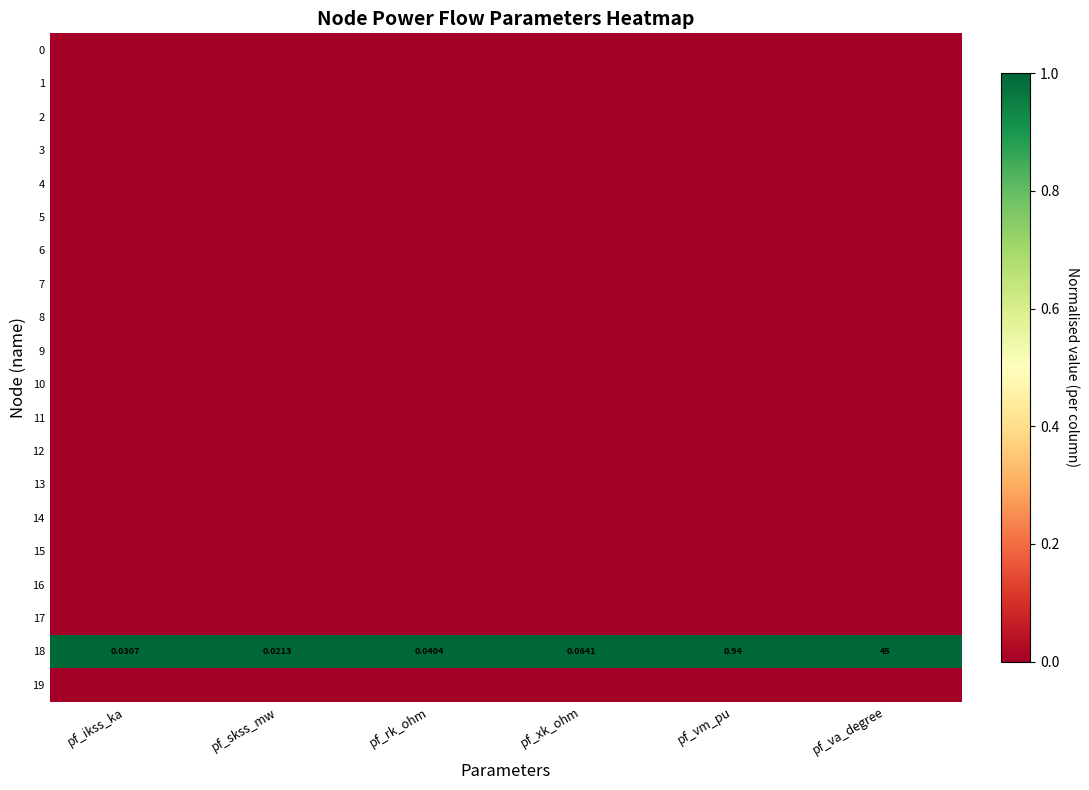

What is the spread (max minus min) of values at pf_skss_mw?

1